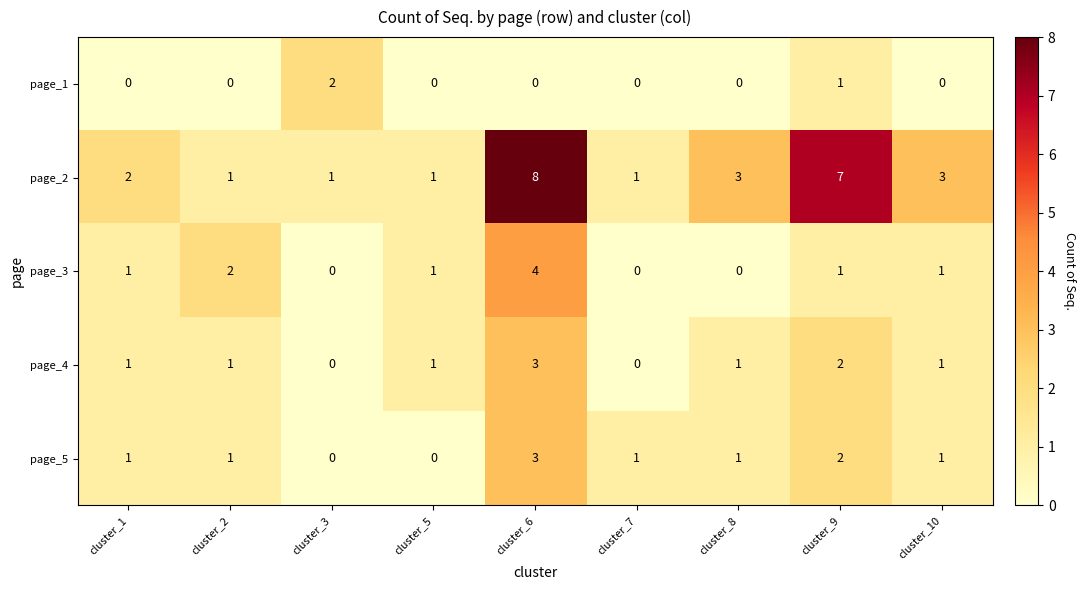

At which category is the sum across all series the highest?

cluster_6